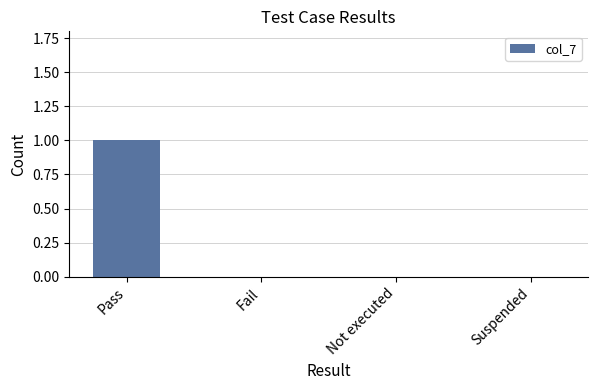

Between Pass and Not executed, which is larger?

Pass